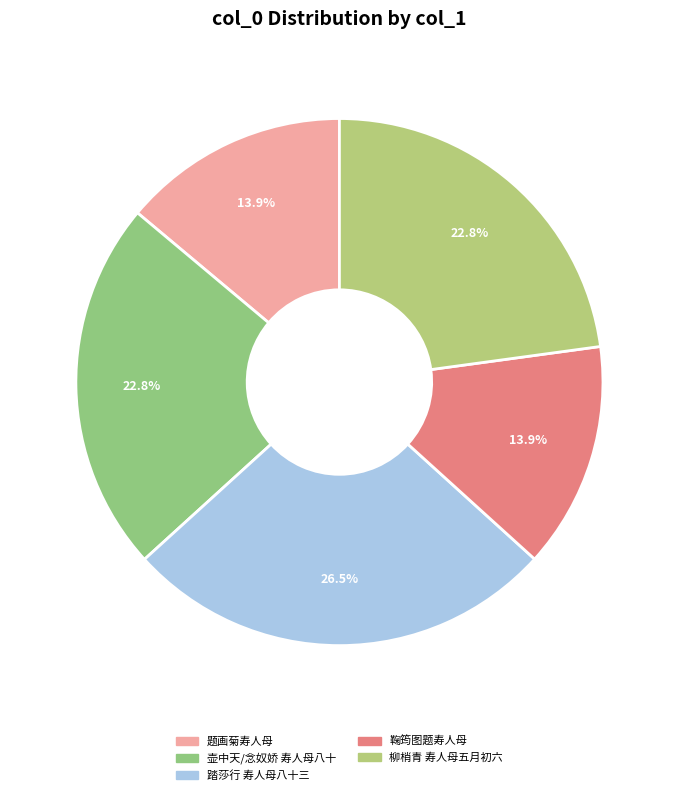

How many segments does this pie chart have?

5